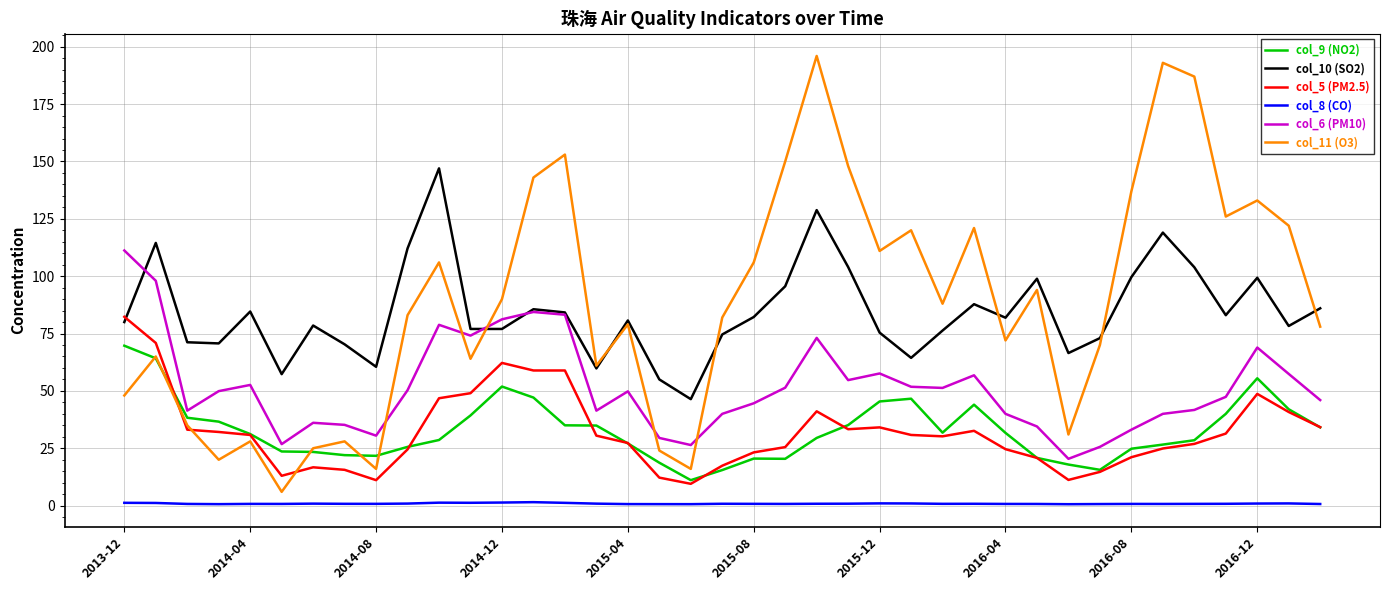

What is the greatest value displayed?

196.0